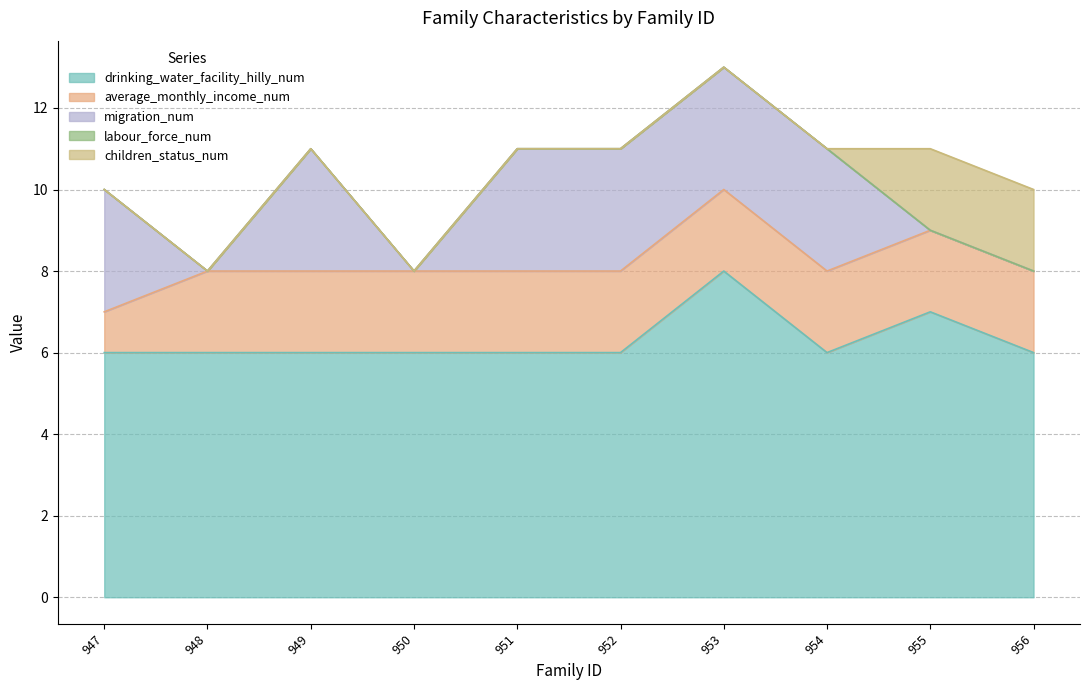

What are all the series names shown in the legend?

drinking_water_facility_hilly_num, average_monthly_income_num, migration_num, labour_force_num, children_status_num